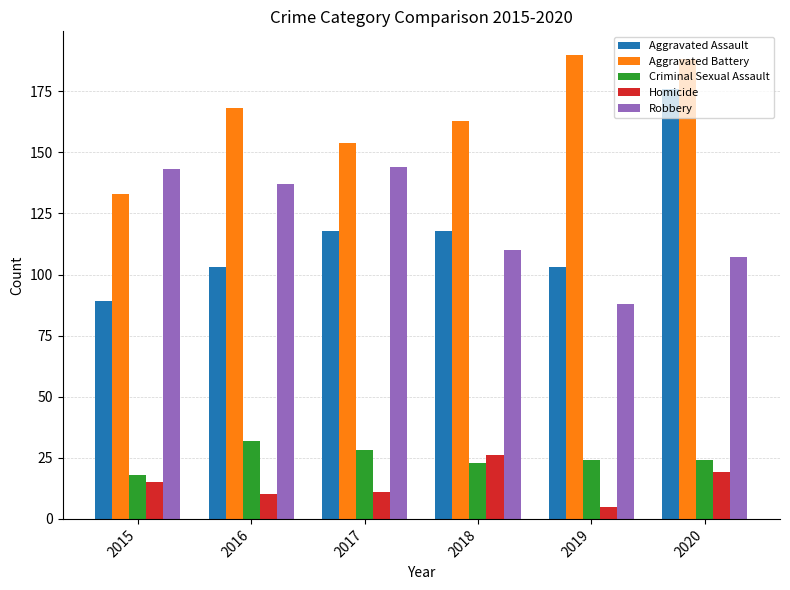

What is the value of the Aggravated Battery bar at the 2nd from the left?

168